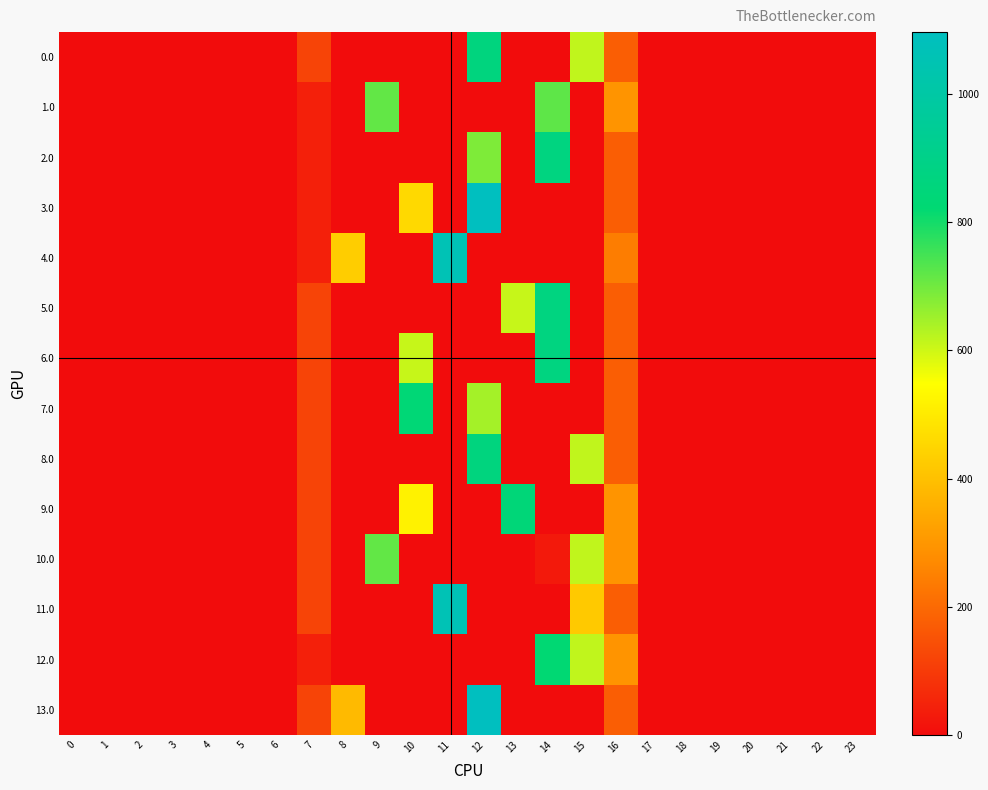

How many series are shown in this chart?

14